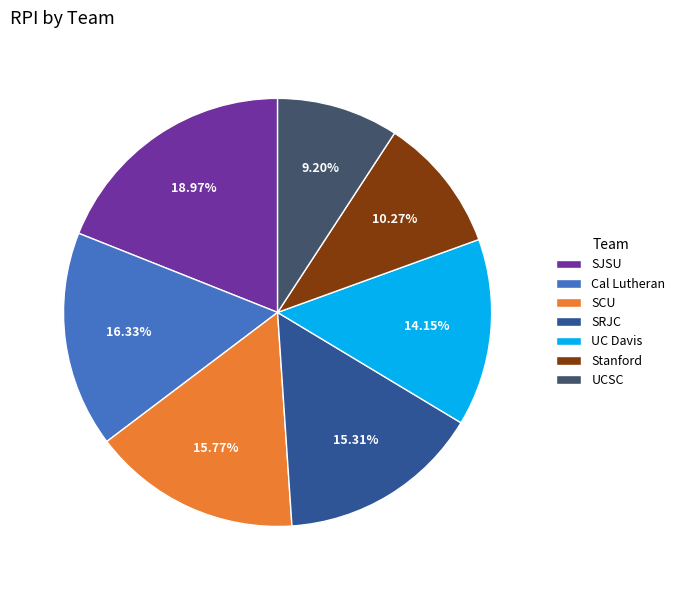

To the nearest percent, what percentage of the pie is SJSU?

19%